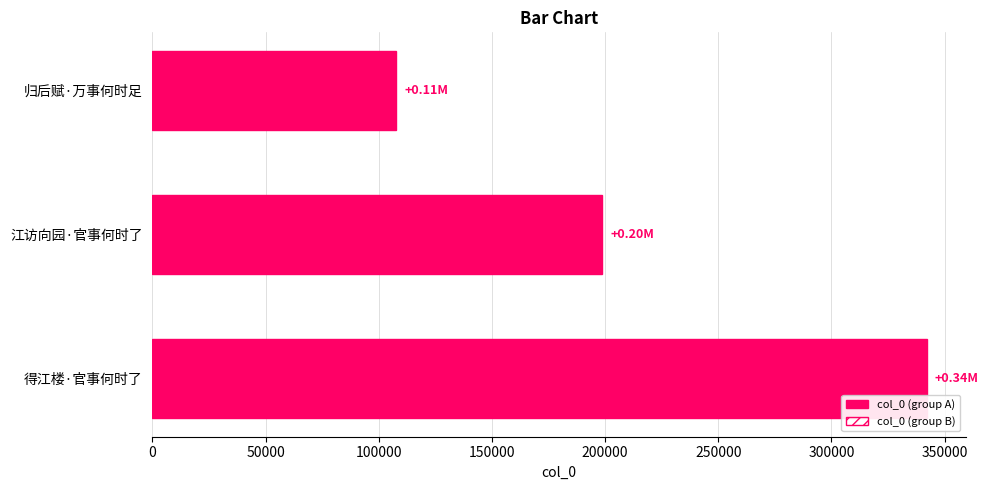

Reading left to right, what are all the values shown in this chart?

col_0 (group A): 107840.0	198759.0	342112.0
col_0 (group B): 91664.0	168945.1	290795.2